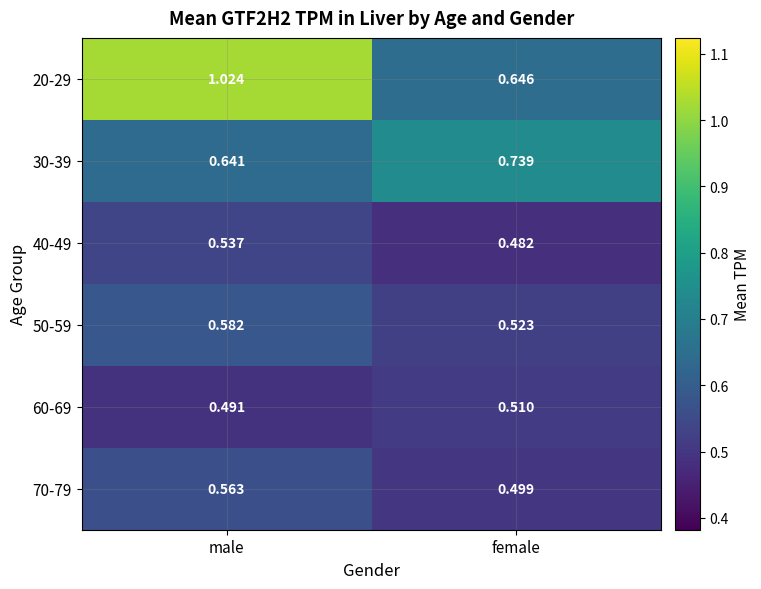

Which label corresponds to the smallest value in the chart?

female